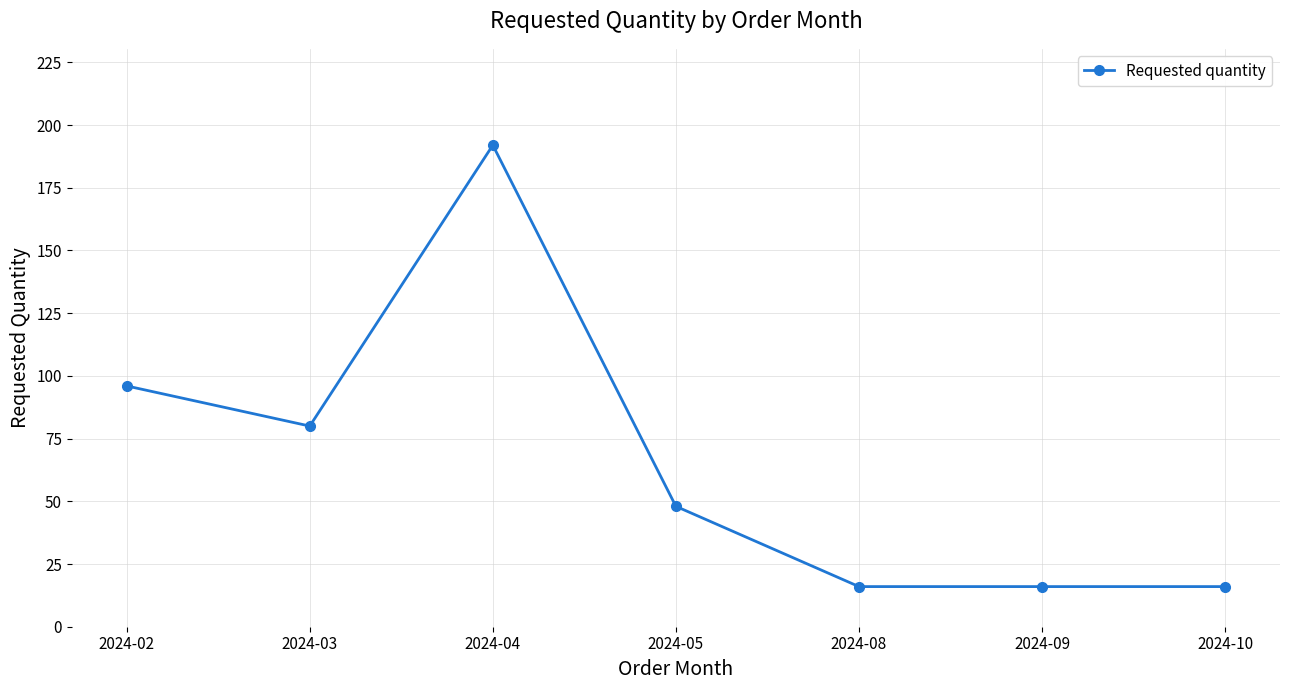

Reading left to right, what are all the values shown in this chart?

2024-02=96	2024-03=80	2024-04=192	2024-05=48	2024-08=16	2024-09=16	2024-10=16